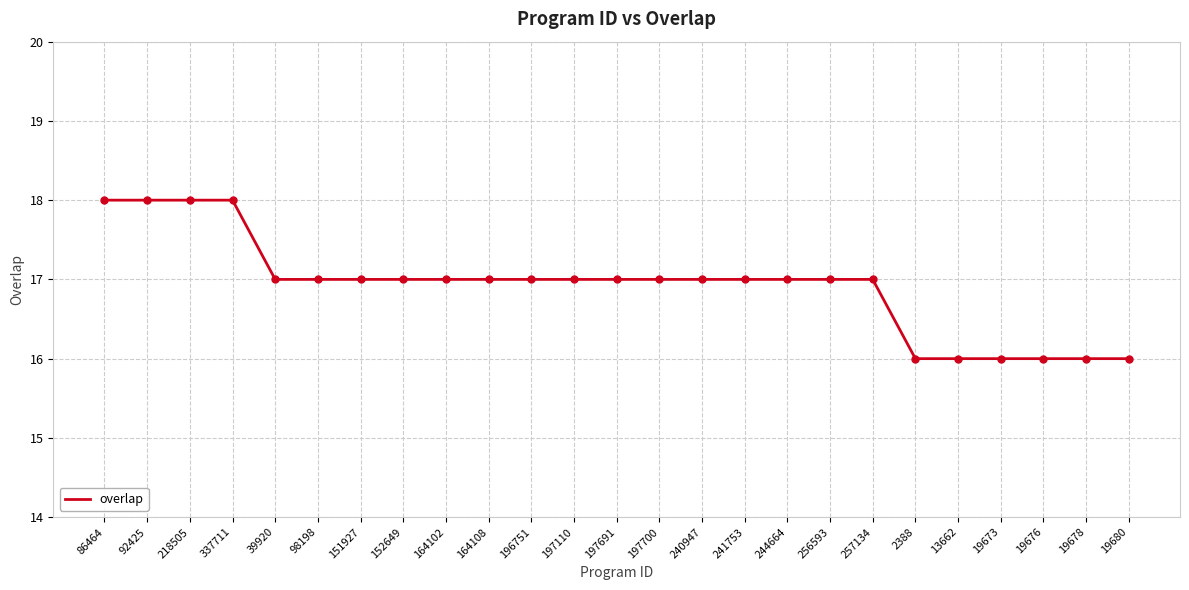

Reading left to right, list all the values displayed in this chart.

18	18	18	18	17	17	17	17	17	17	17	17	17	17	17	17	17	17	17	16	16	16	16	16	16